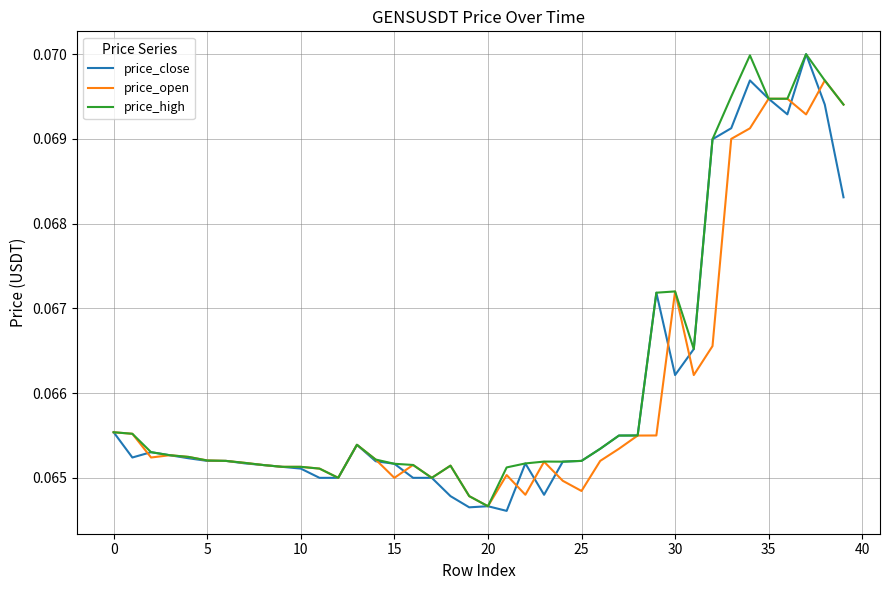

How many distinct data groups are displayed?

3